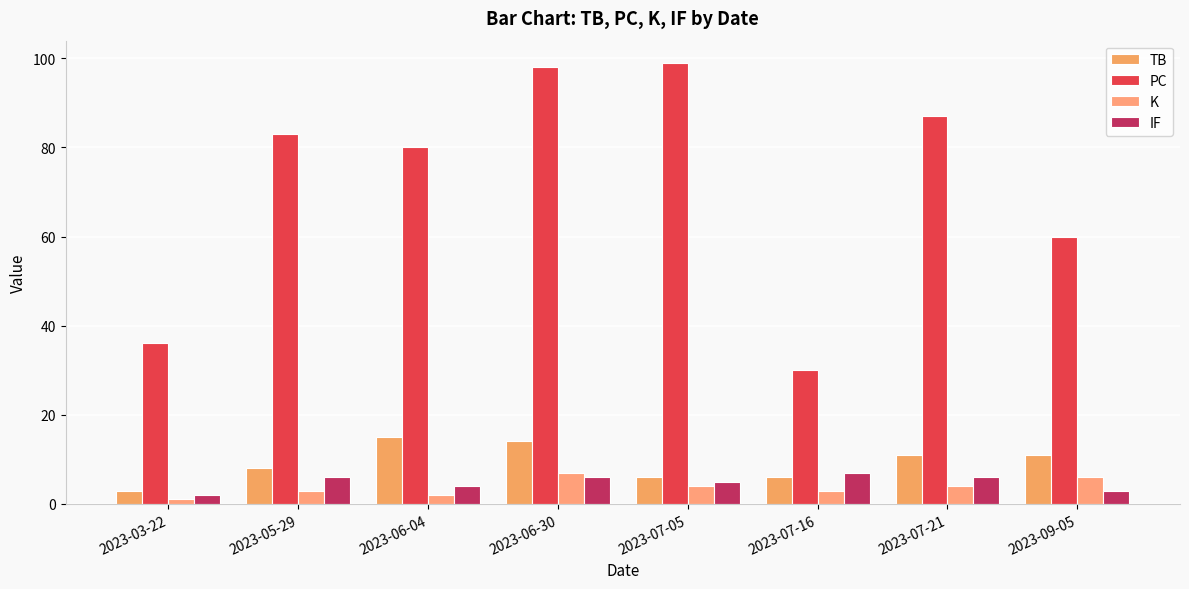

What are all the series names shown in the legend?

TB, PC, K, IF